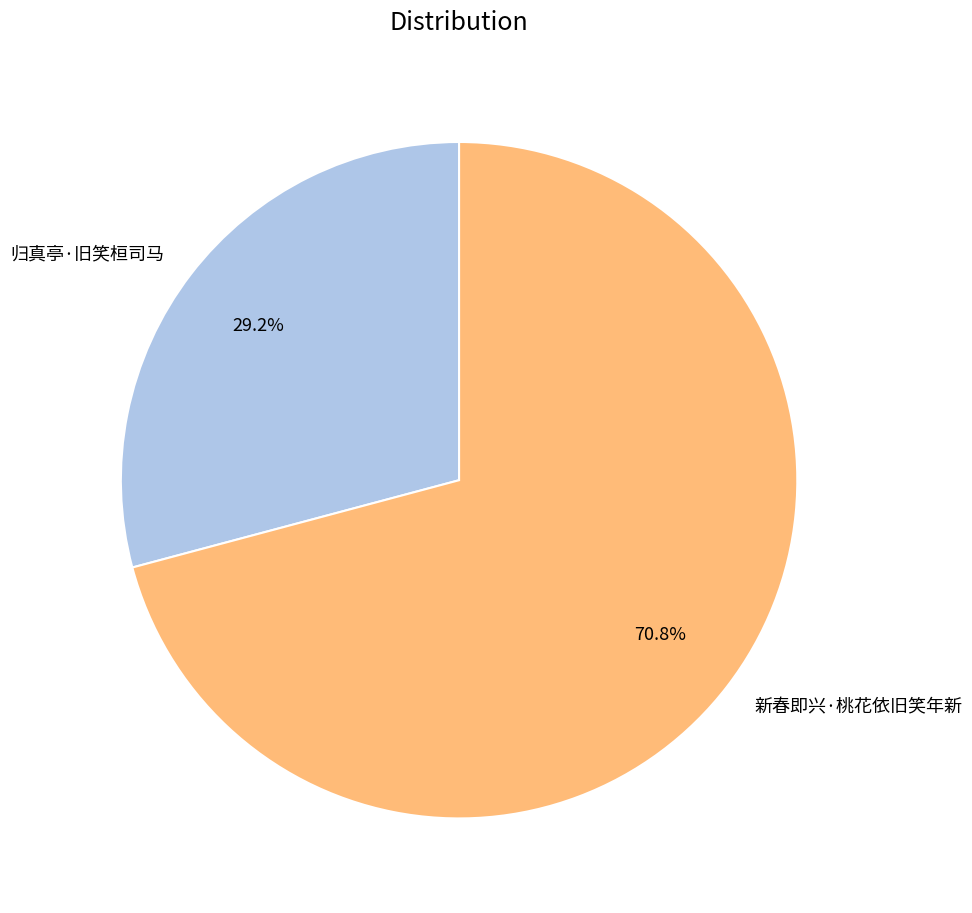

To the nearest percent, what is the combined percentage of 归真亭·旧笑桓司马 and 新春即兴·桃花依旧笑年新?

100%